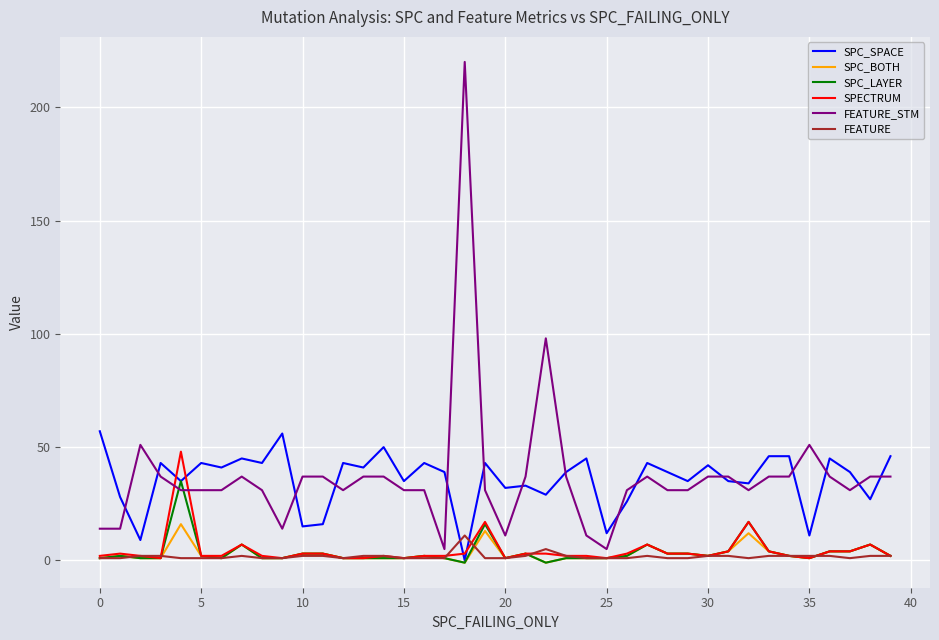

What are all the series names shown in the legend?

SPC_SPACE, SPC_BOTH, SPC_LAYER, SPECTRUM, FEATURE_STM, FEATURE